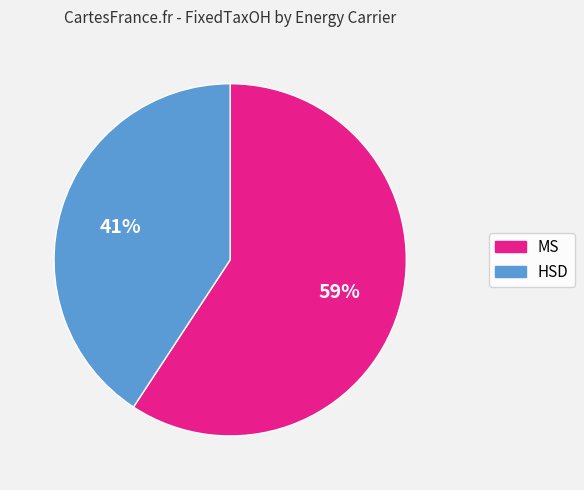

To the nearest percent, what is the average slice percentage?

50%